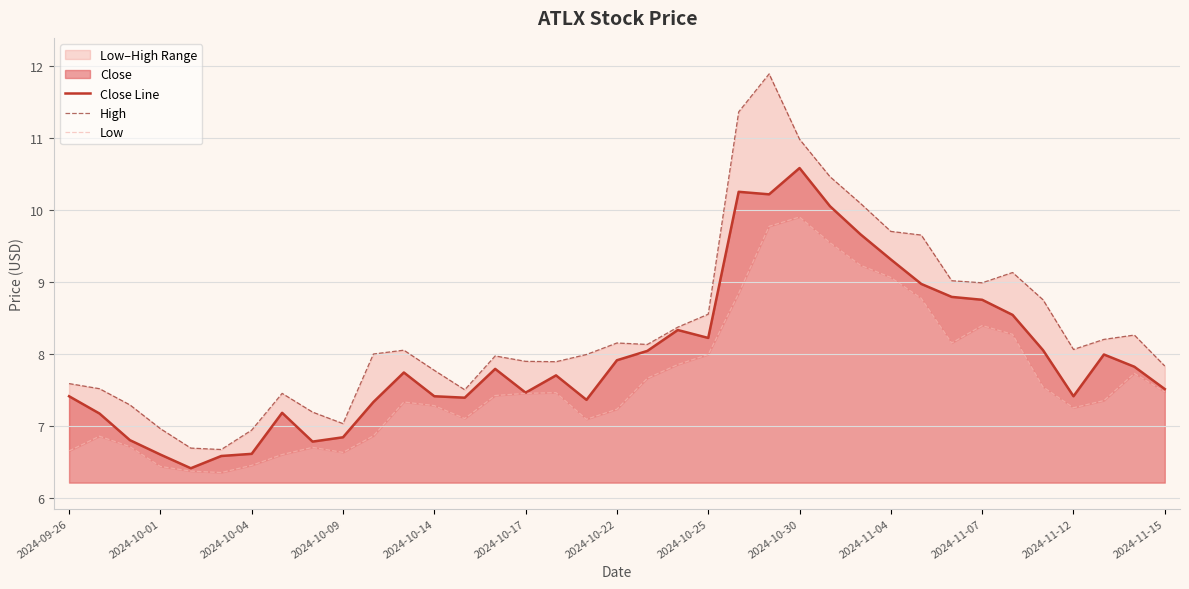

The value of Close Line at 2024-10-22 is 7.9. True or false?

True